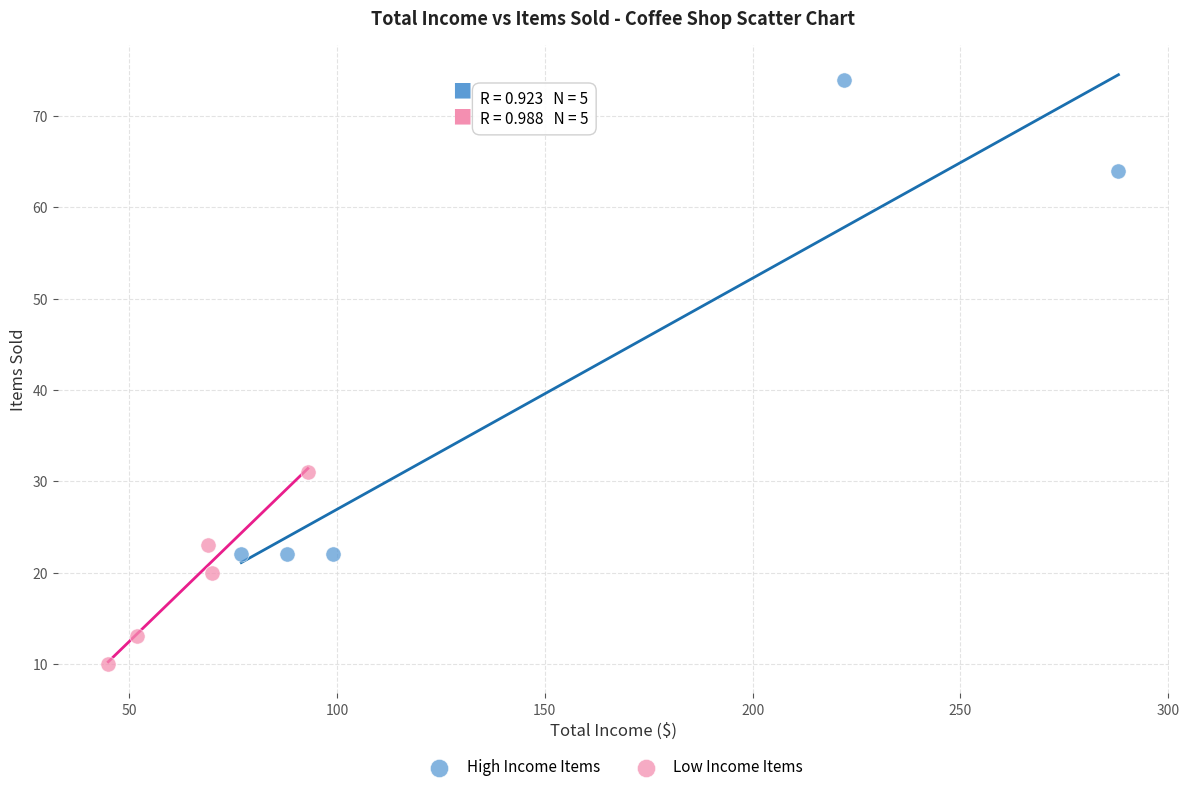

Which series has the largest Y range (max minus min)?

High Income Items